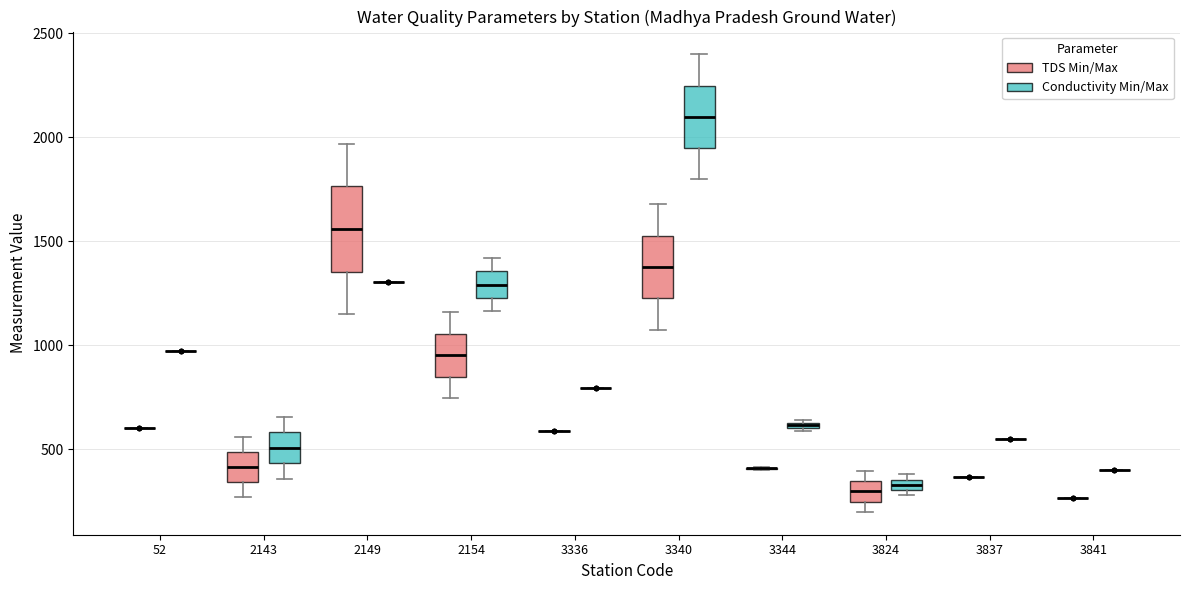

Where does the median line of the box for 3824 (TDS Min/Max) sit on the y-axis? The values are not printed on the chart, so give them approximately, as read against the axis.

300